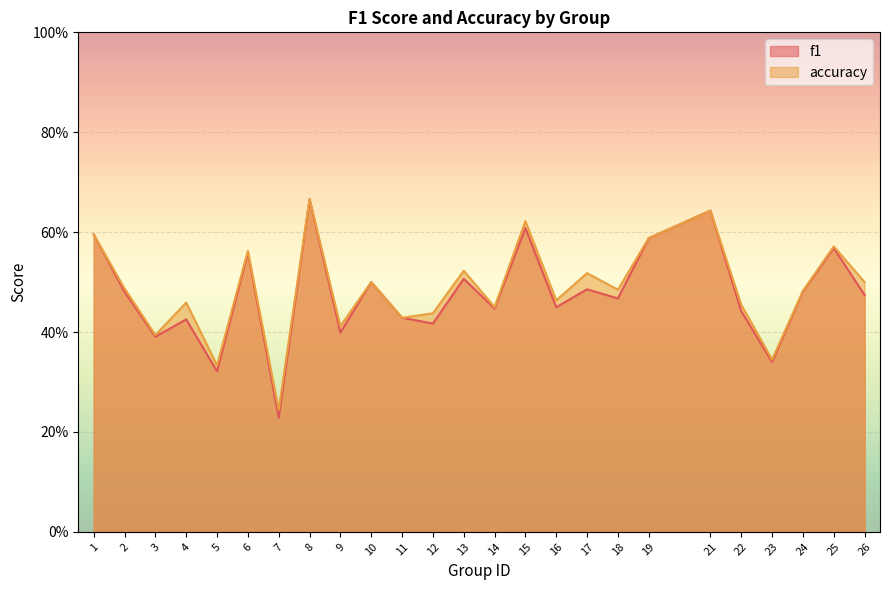

Where is the first local minimum for f1?

3